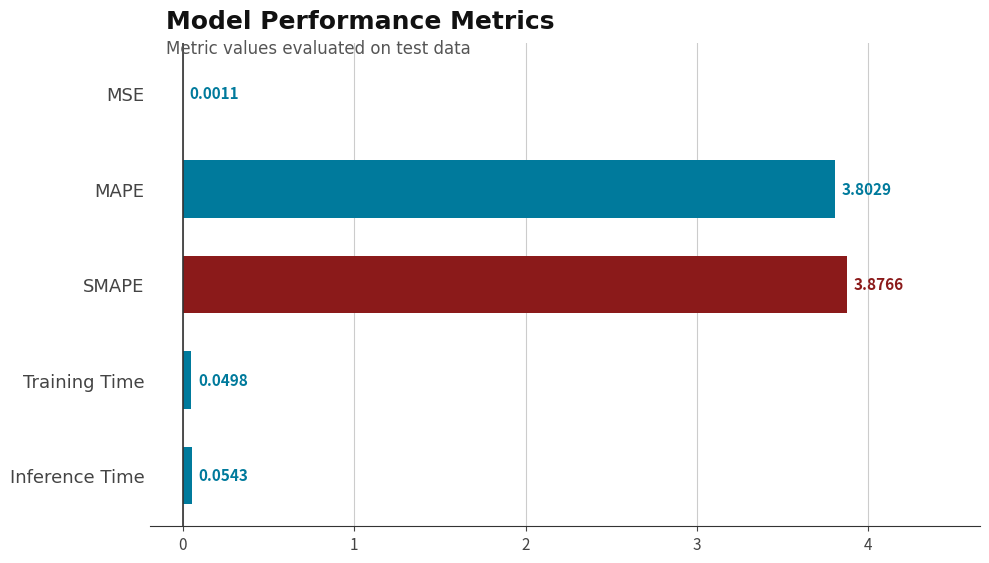

Which category has the highest value across all series?

SMAPE